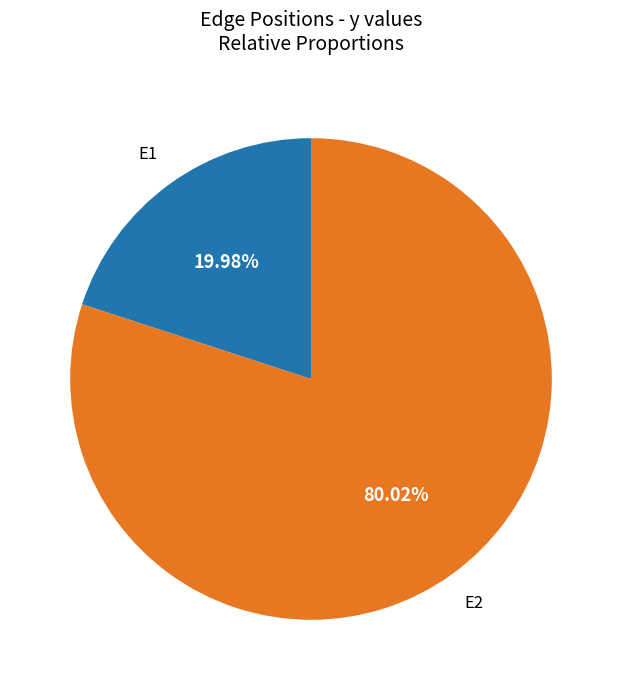

Is there any slice that represents more than half of the pie?

Yes